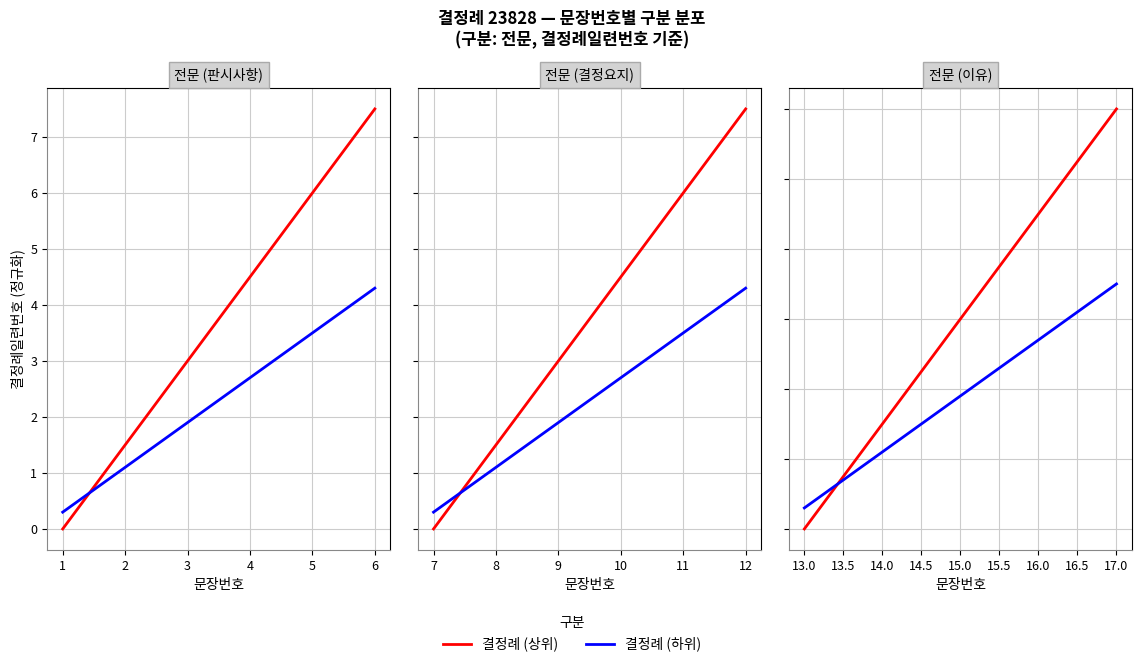

How many values in the 결정례 (상위) series exceed 3?

2